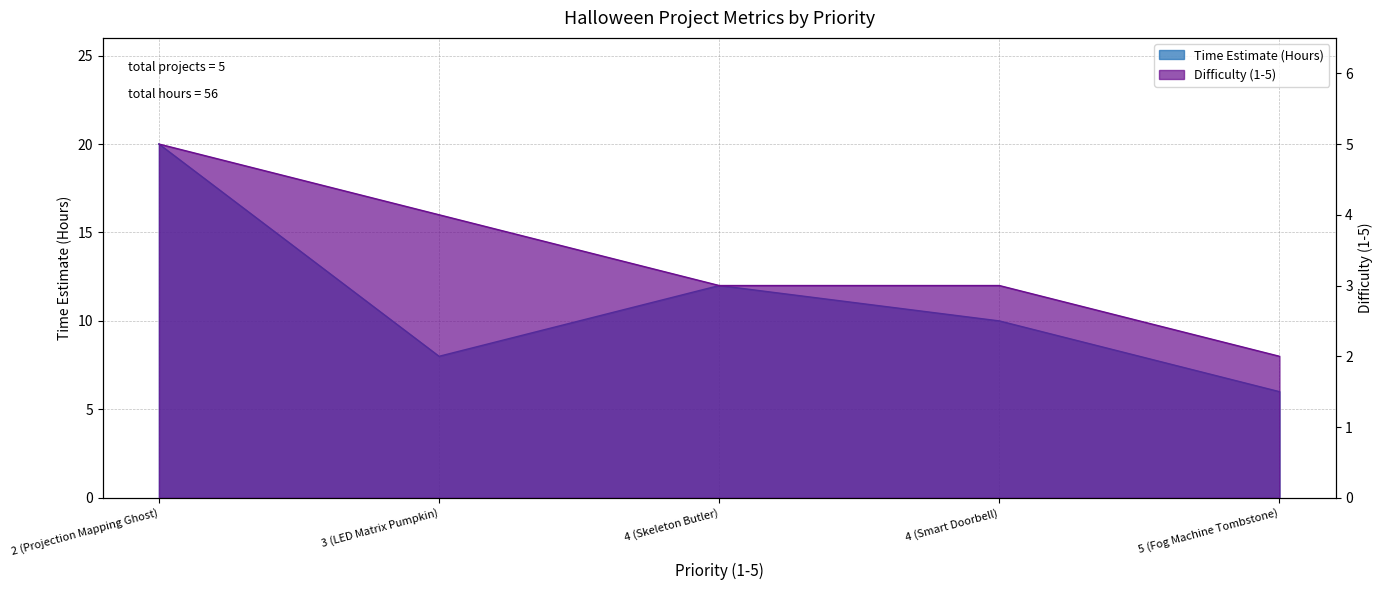

Rank the categories by Difficulty (1-5) value from highest to lowest.

2 (Projection Mapping Ghost), 3 (LED Matrix Pumpkin), 4 (Skeleton Butler), 4 (Smart Doorbell), 5 (Fog Machine Tombstone)